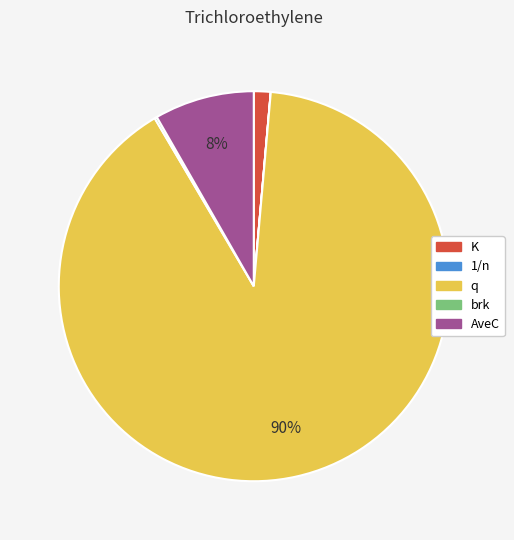

What is the largest slice in the pie chart?

q